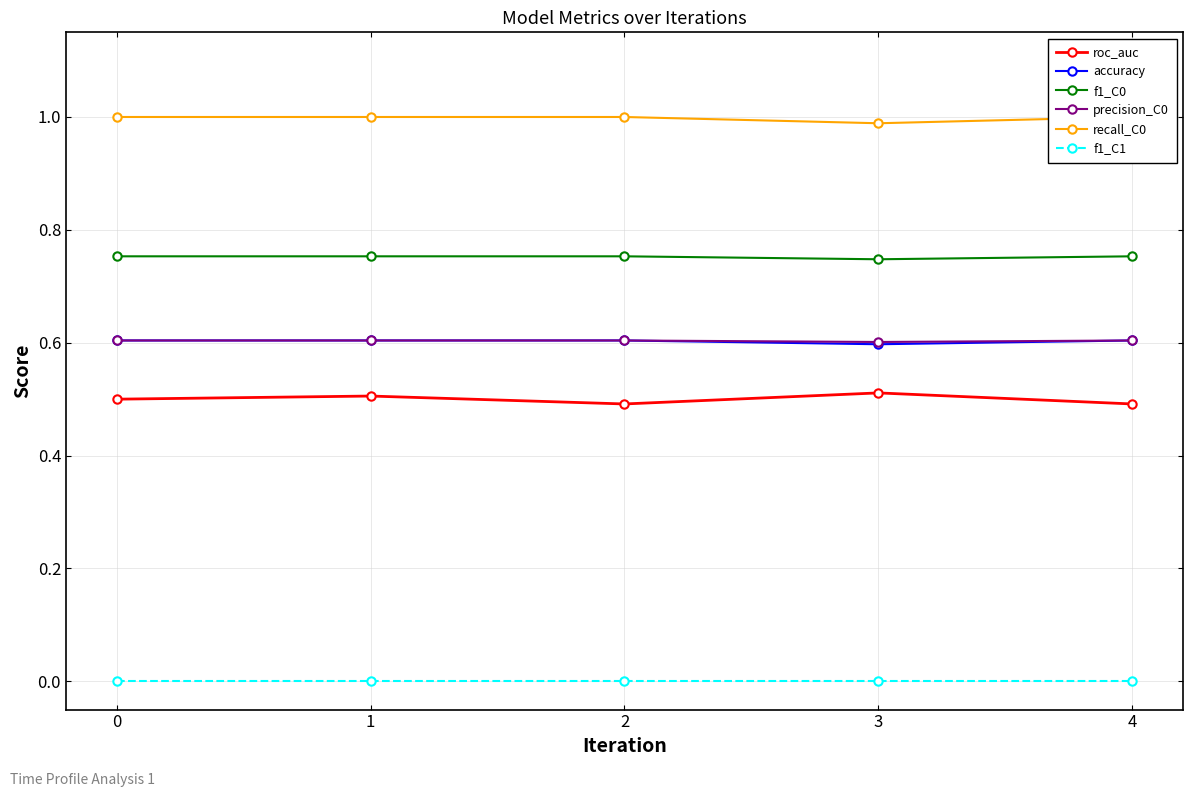

True or false: f1_C0 and roc_auc intersect in this chart.

False